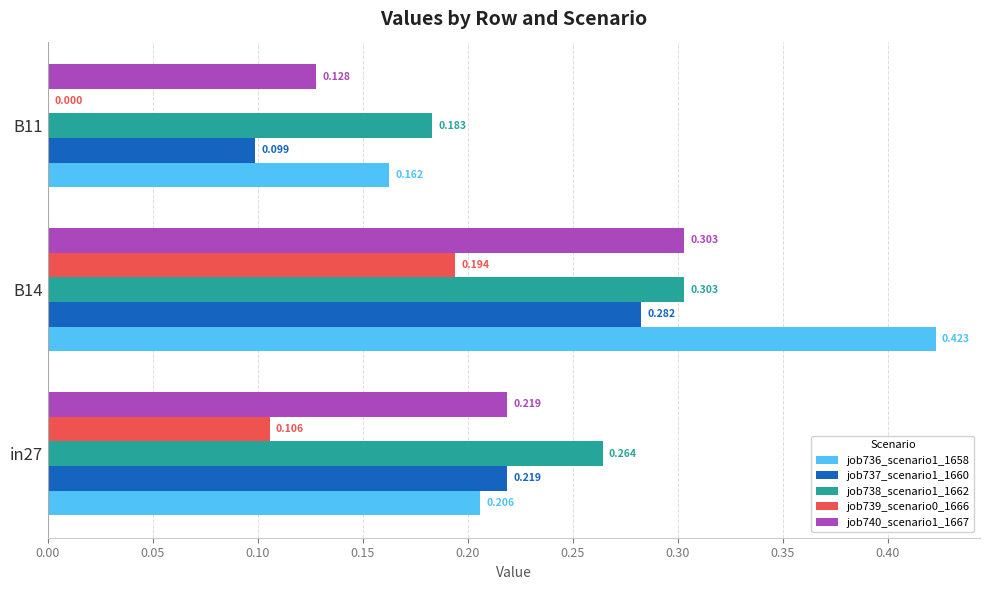

Reading left to right, extract all data points from this chart.

job736_scenario1_1658: 0.2	0.4	0.2
job737_scenario1_1660: 0.2	0.3	0.1
job738_scenario1_1662: 0.3	0.3	0.2
job739_scenario0_1666: 0.1	0.2	0.0
job740_scenario1_1667: 0.2	0.3	0.1